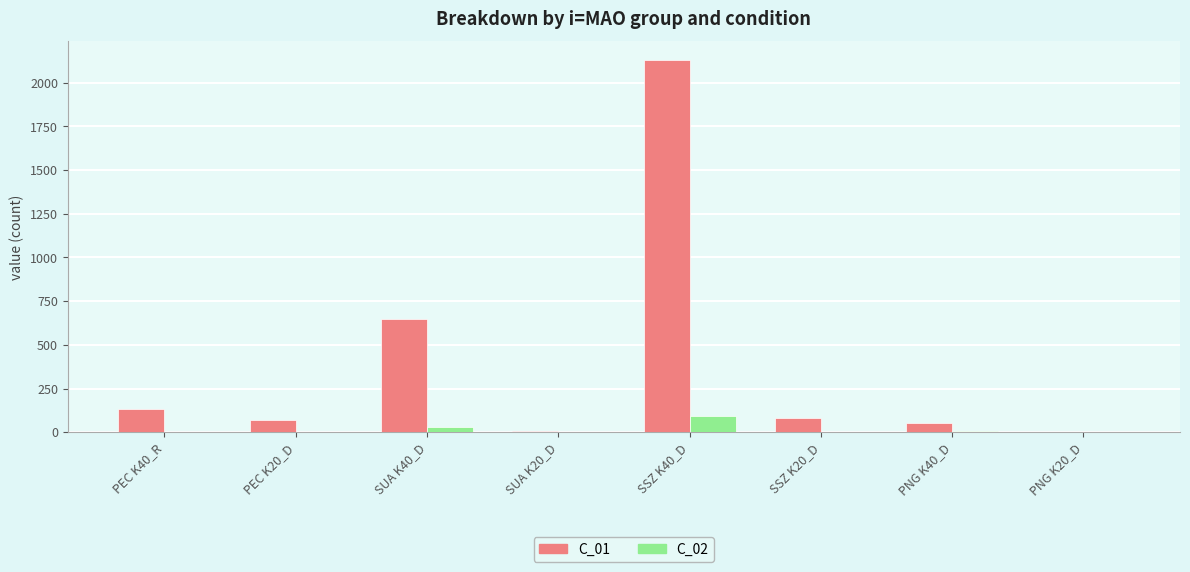

How many positive values does the C_01 series have?

7